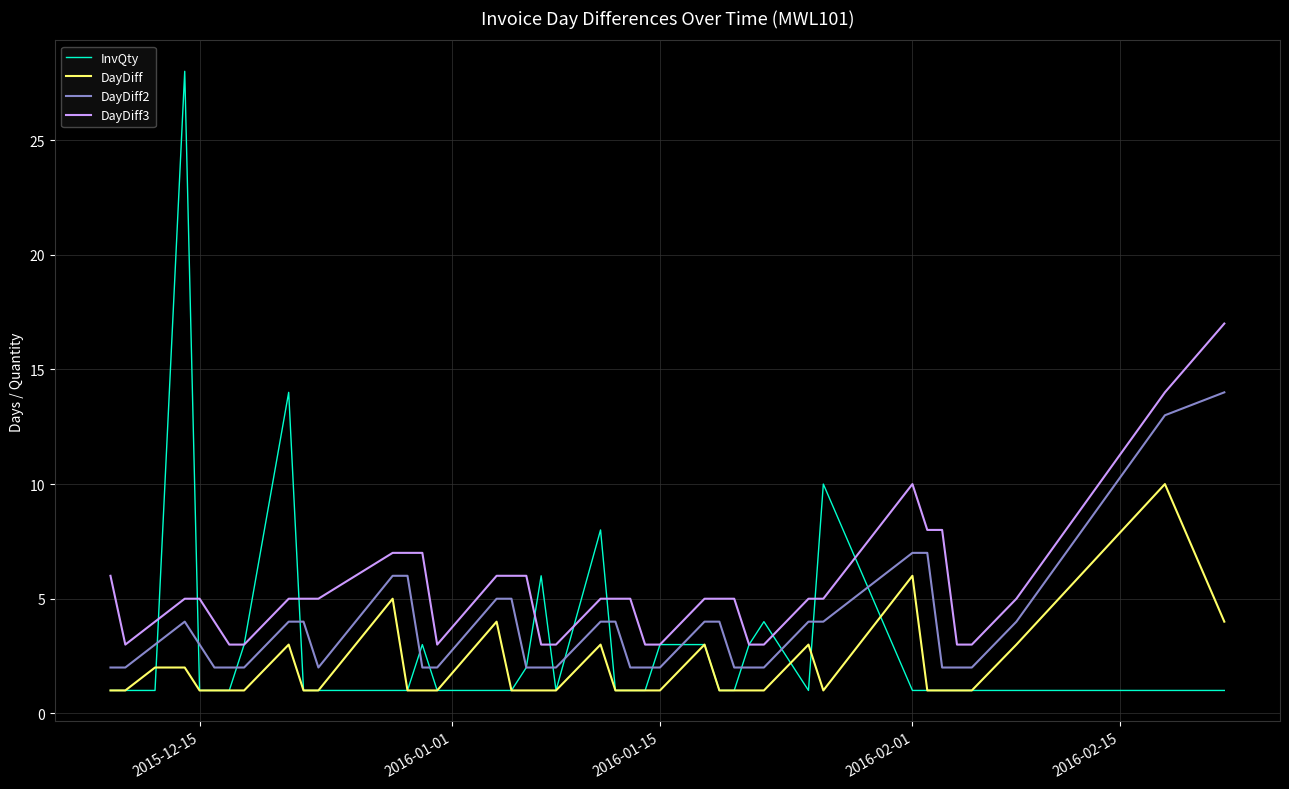

Rank the series by their average value, from lowest to highest.

DayDiff, InvQty, DayDiff2, DayDiff3